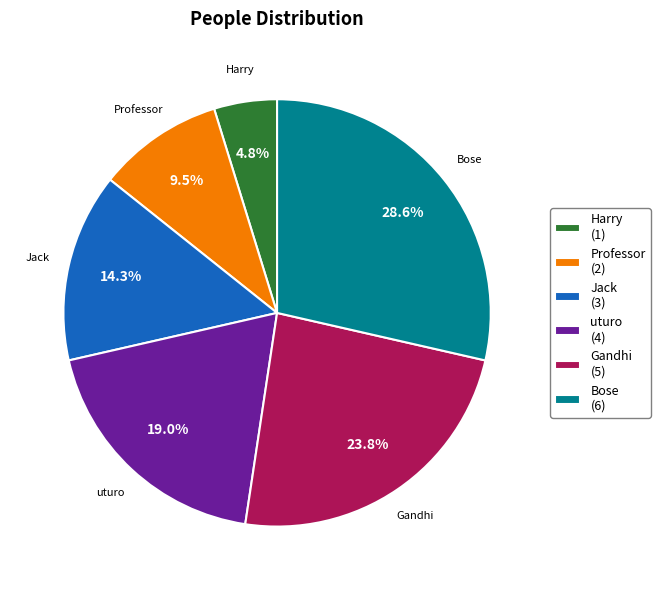

Does any single category account for the majority?

No